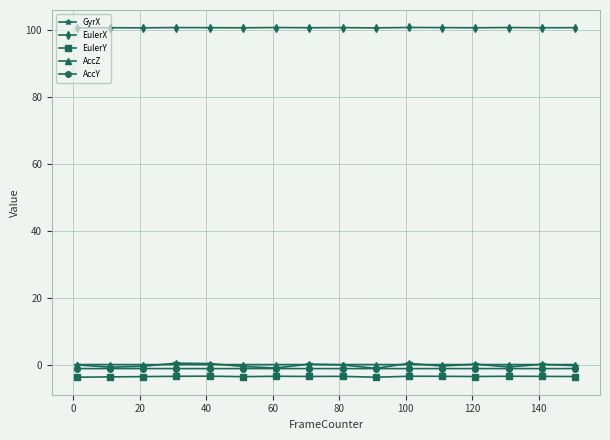

How many series are shown in this chart?

5